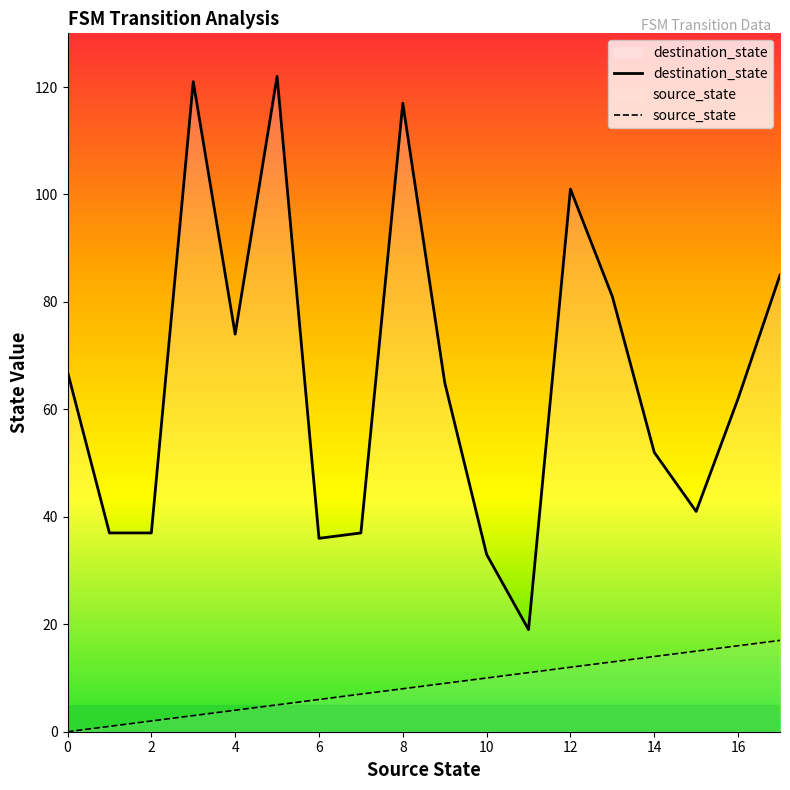

What is the difference between the second highest and second lowest values in the destination_state series?

88